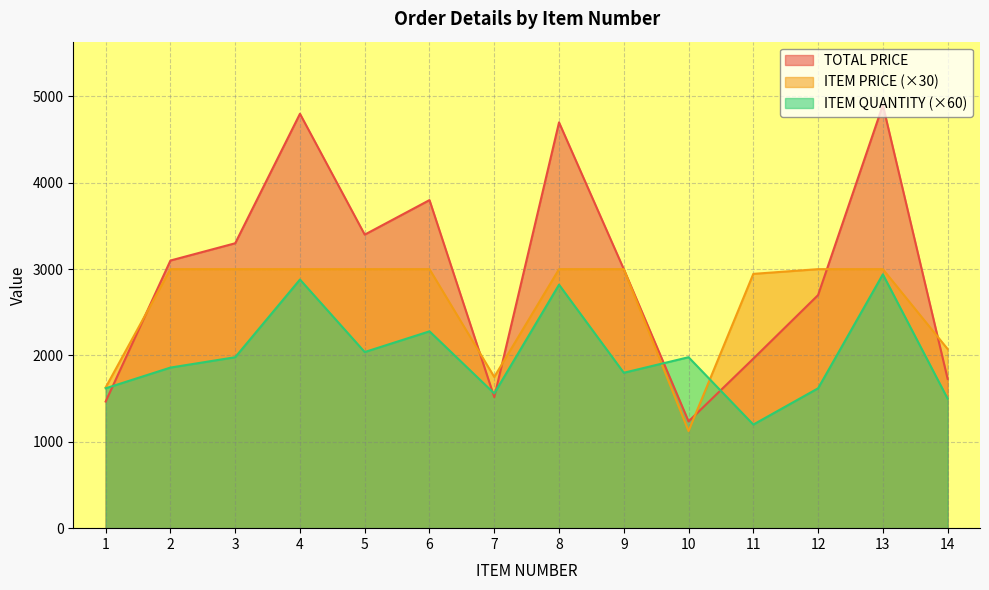

Reading left to right, list all the values displayed in this chart.

TOTAL PRICE: 1466.9	3100.0	3300.0	4800.0	3400.0	3800.0	1517.9	4700.0	3000.0	1236.8	1963.6	2700.0	4900.0	1729.0
ITEM PRICE: 1629.9	3000.0	3000.0	3000.0	3000.0	3000.0	1751.4	3000.0	3000.0	1124.4	2945.4	3000.0	3000.0	2074.8
ITEM QUANTITY: 1620.0	1860.0	1980.0	2880.0	2040.0	2280.0	1560.0	2820.0	1800.0	1980.0	1200.0	1620.0	2940.0	1500.0